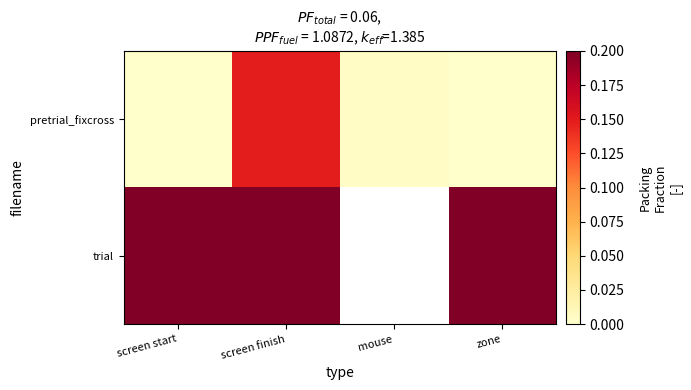

Is it true that pretrial_fixcross equals 0.0 at zone?

True